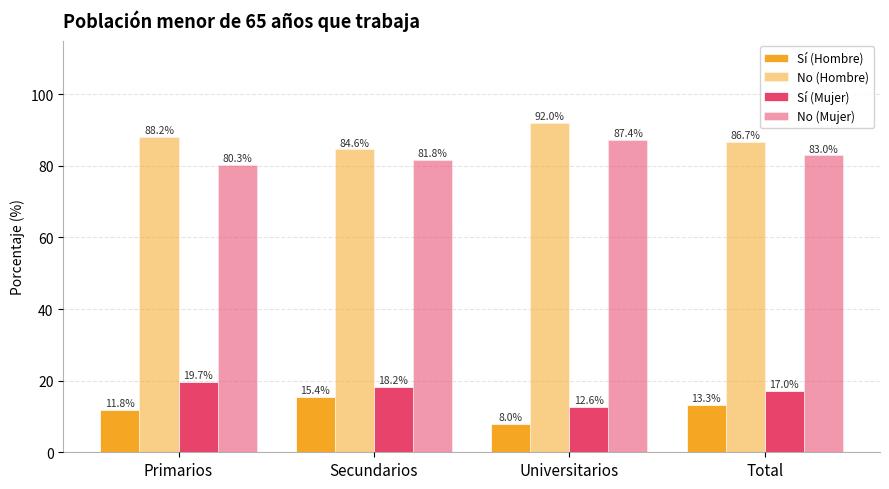

How many distinct data groups are displayed?

4